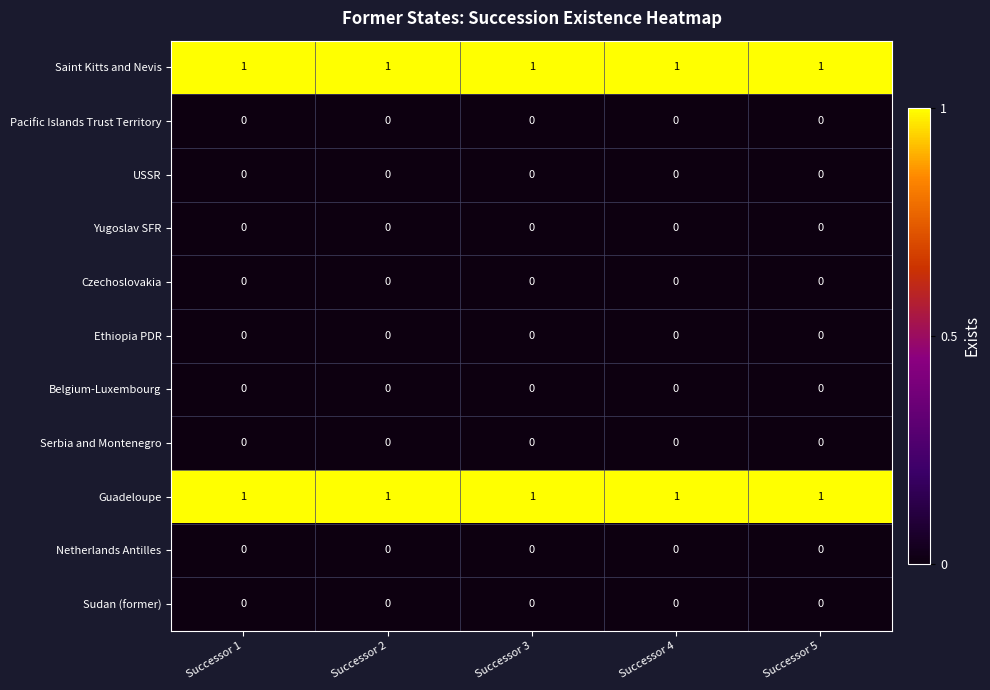

At how many categories does at least one series exceed 0?

5